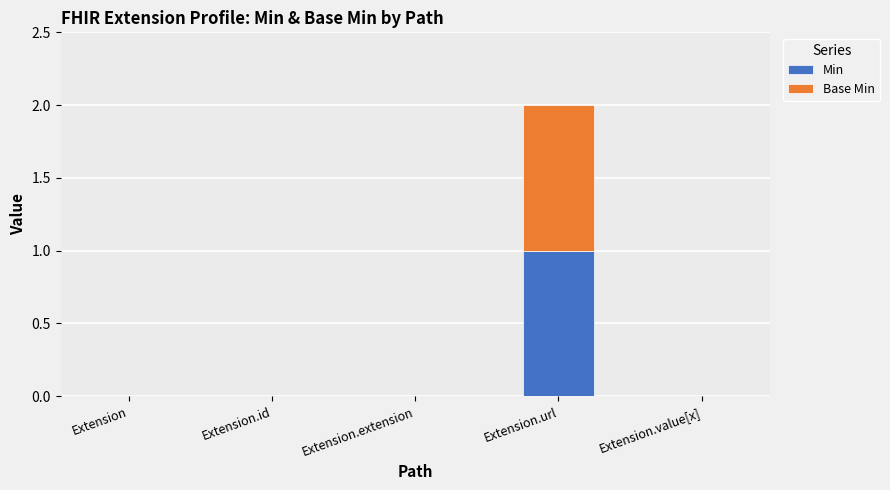

Which category has the highest value in the Min series?

Extension.url